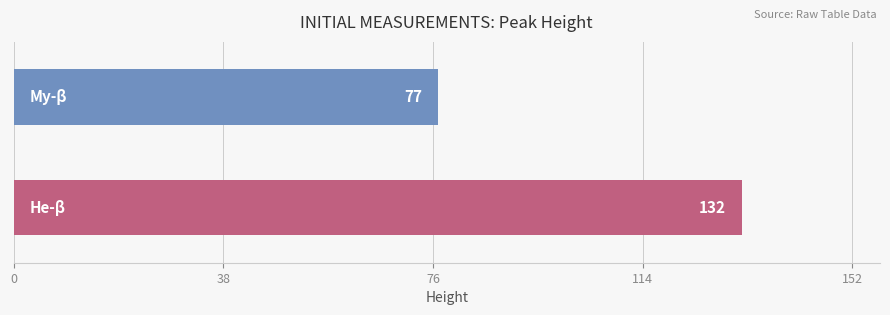

What is the minimum value shown in the chart?

77